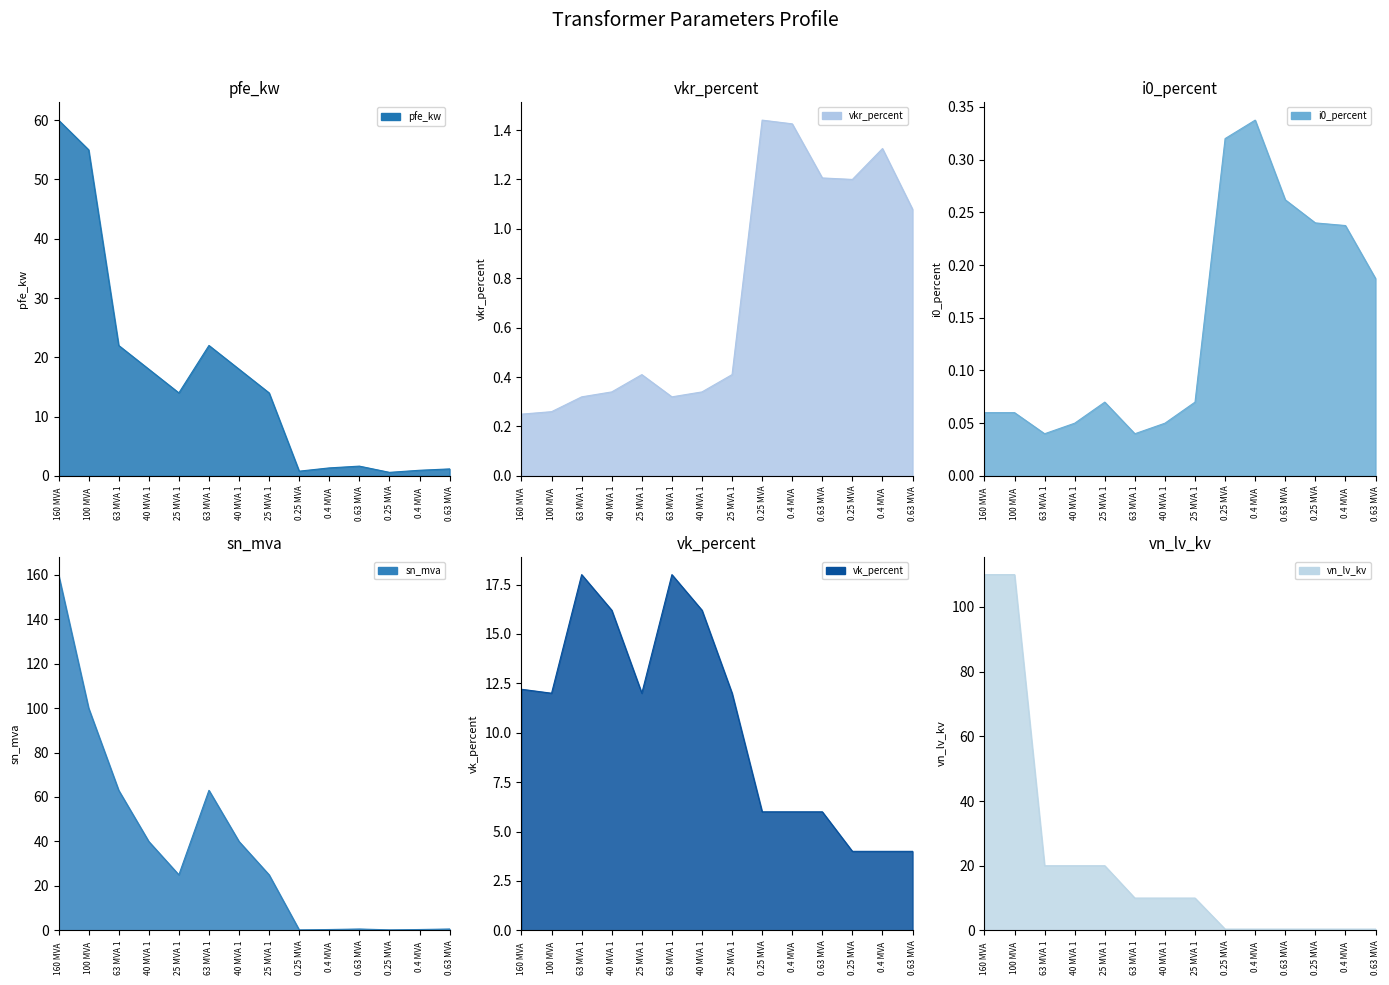

What is the maximum value shown in the chart?

160.0